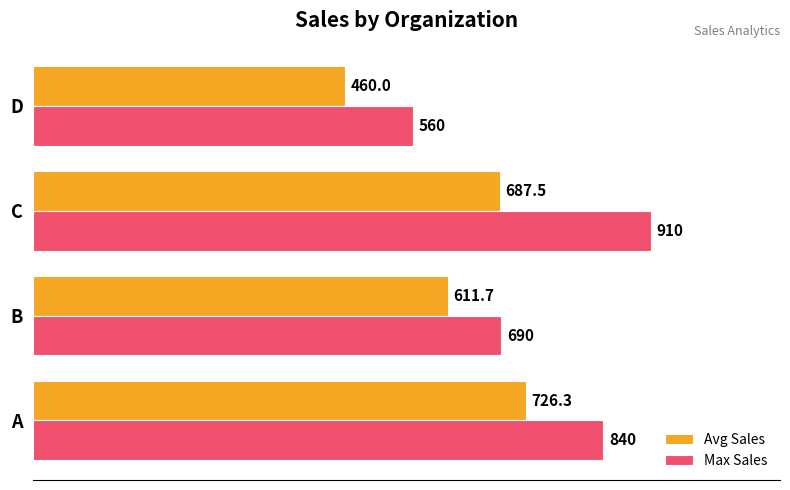

Which series has the largest total across all categories?

Max Sales